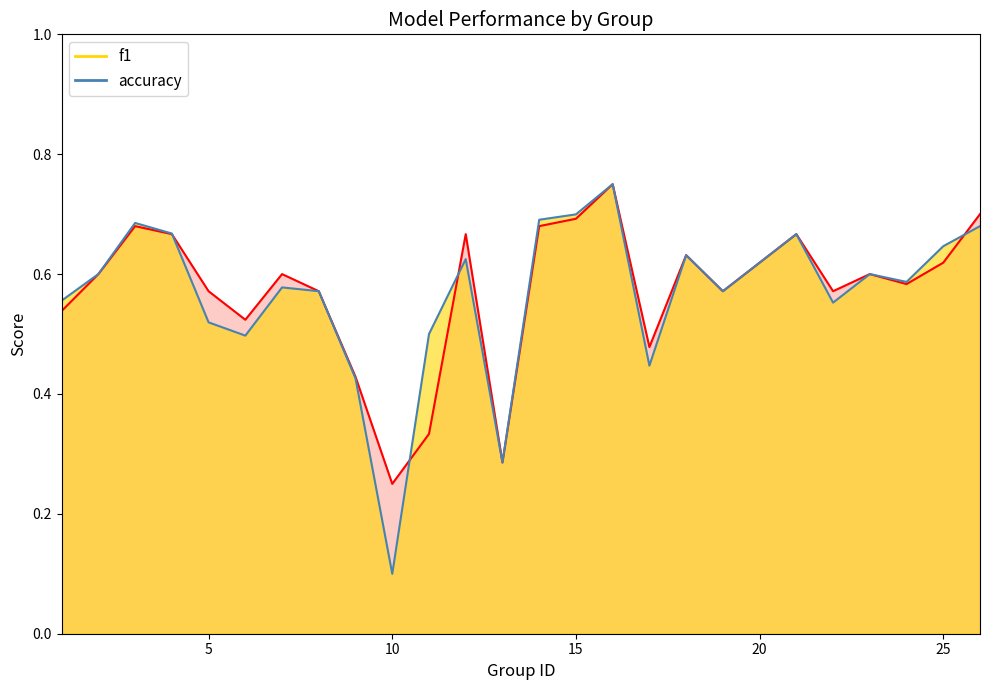

Is it true that f1 equals 1.2 at 26?

False